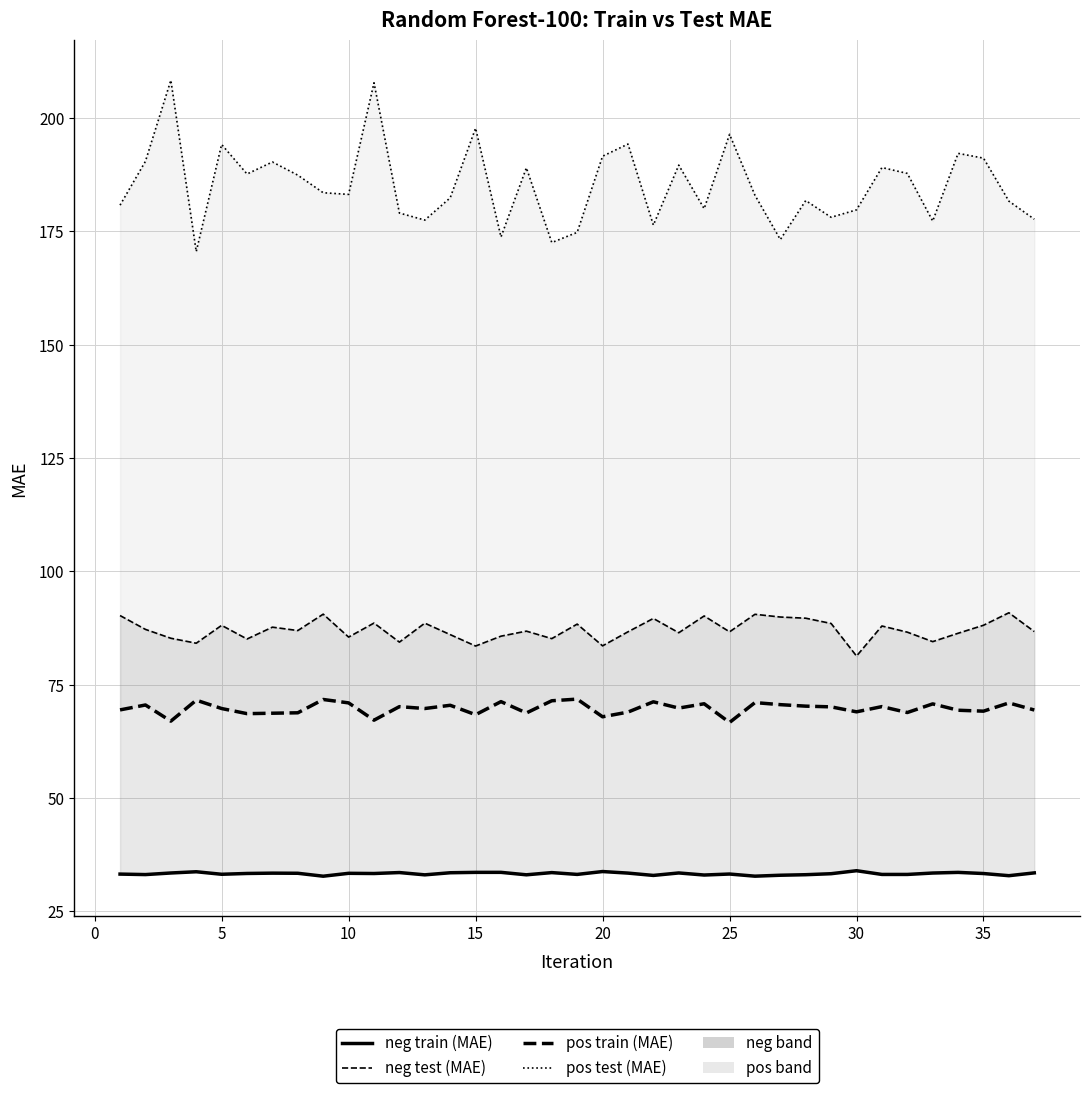

The RF100 neg test (MAE) series shows 23.0 at 12. True or false?

False